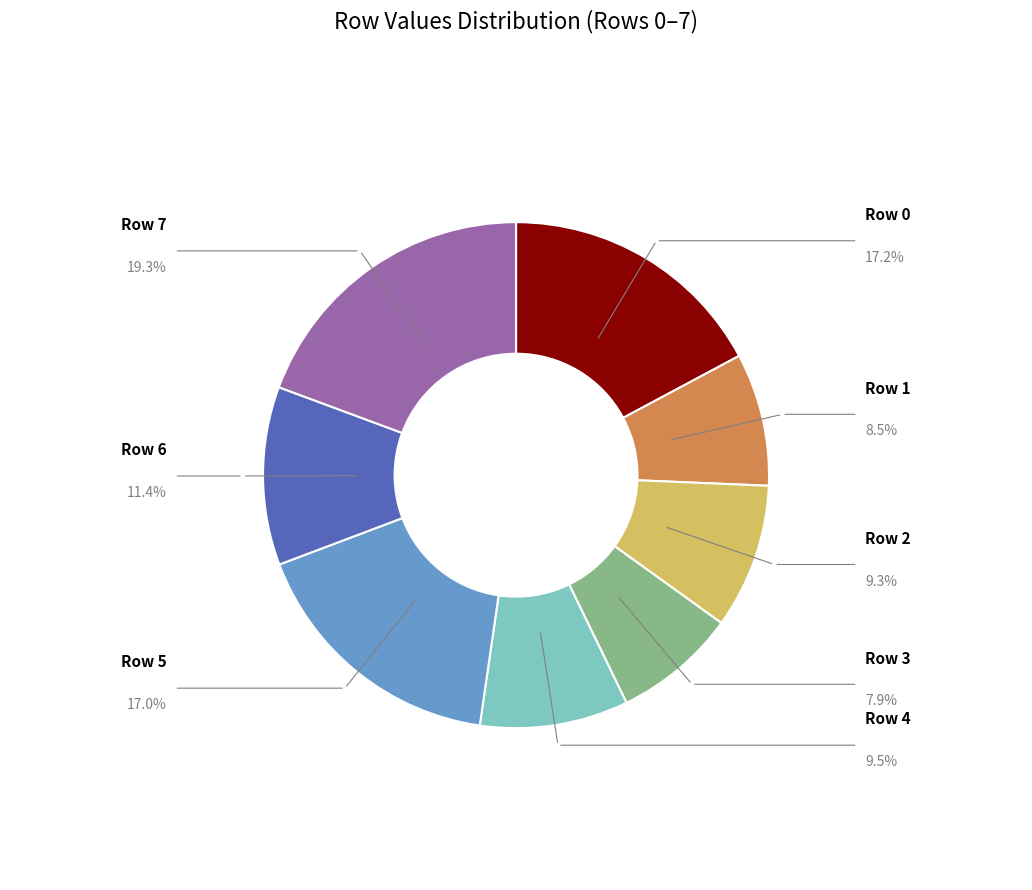

Is Row 6 the majority of the pie?

No